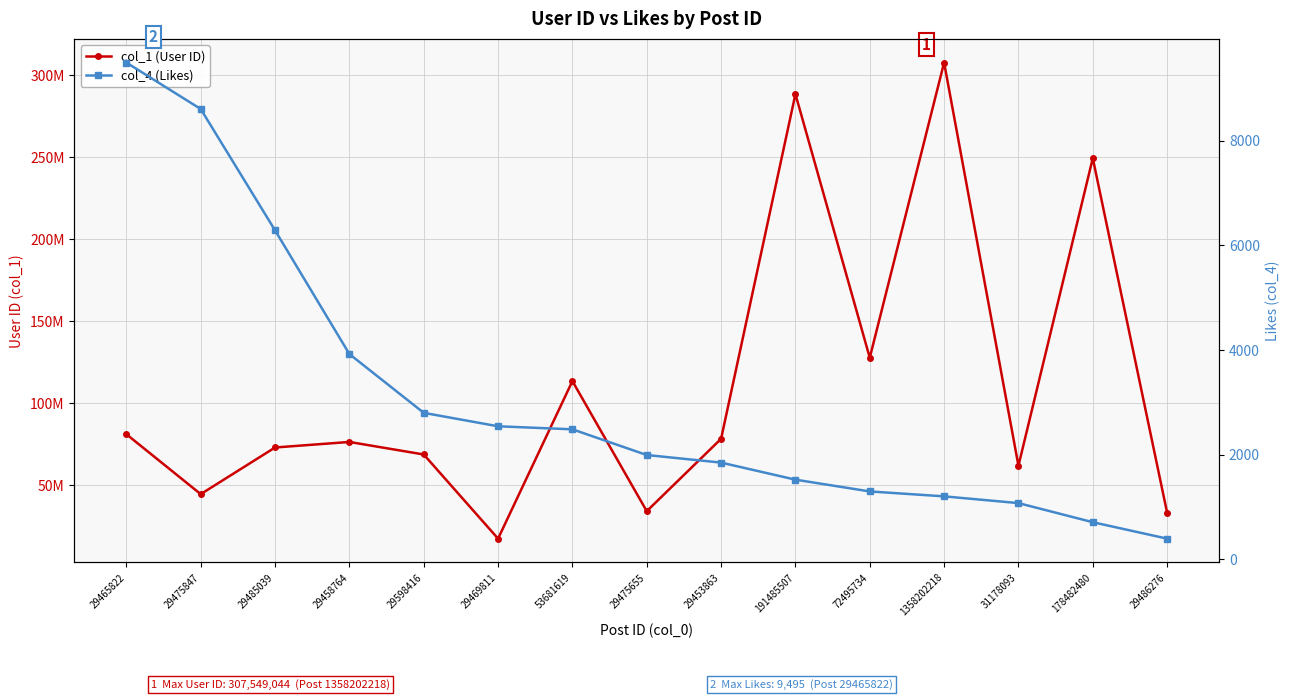

Between 178482480 and 1358202218, which is larger?

1358202218